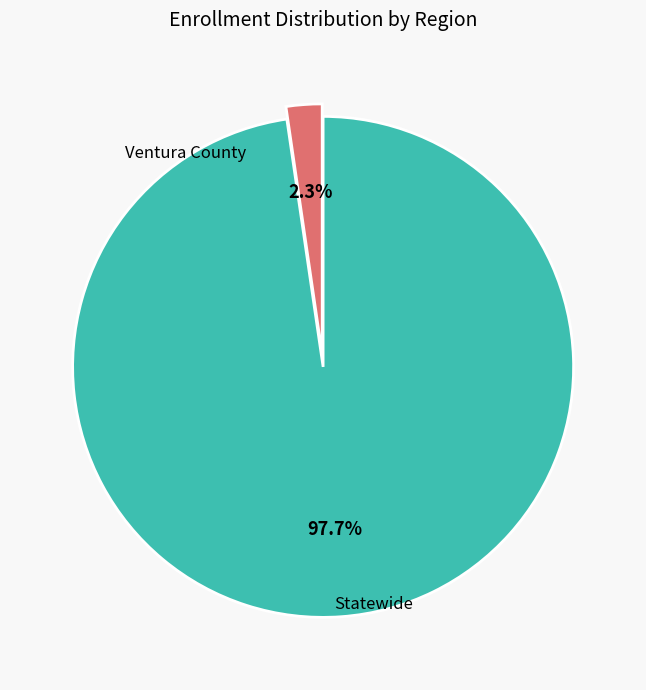

To the nearest percent, what portion does Statewide represent?

98%